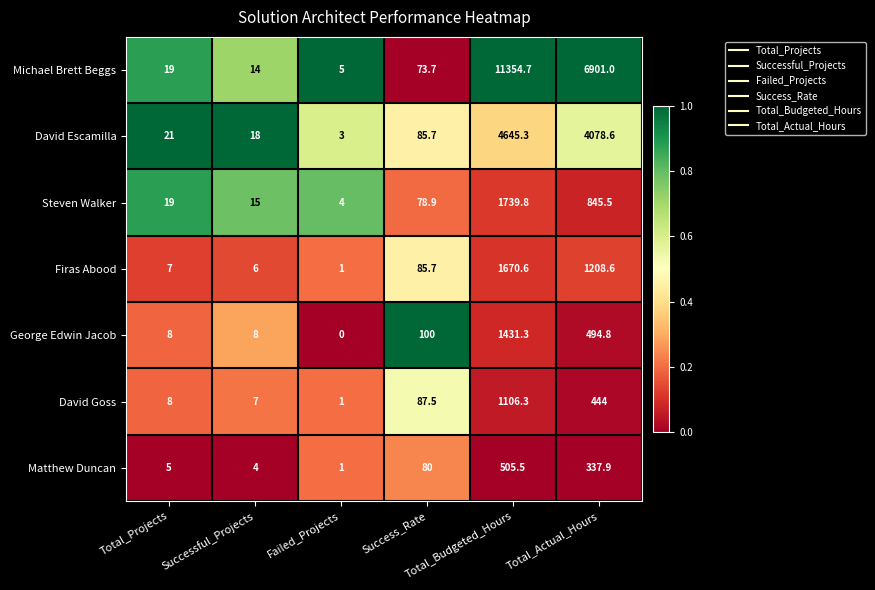

What is the sum of all George Edwin Jacob values?

2042.1